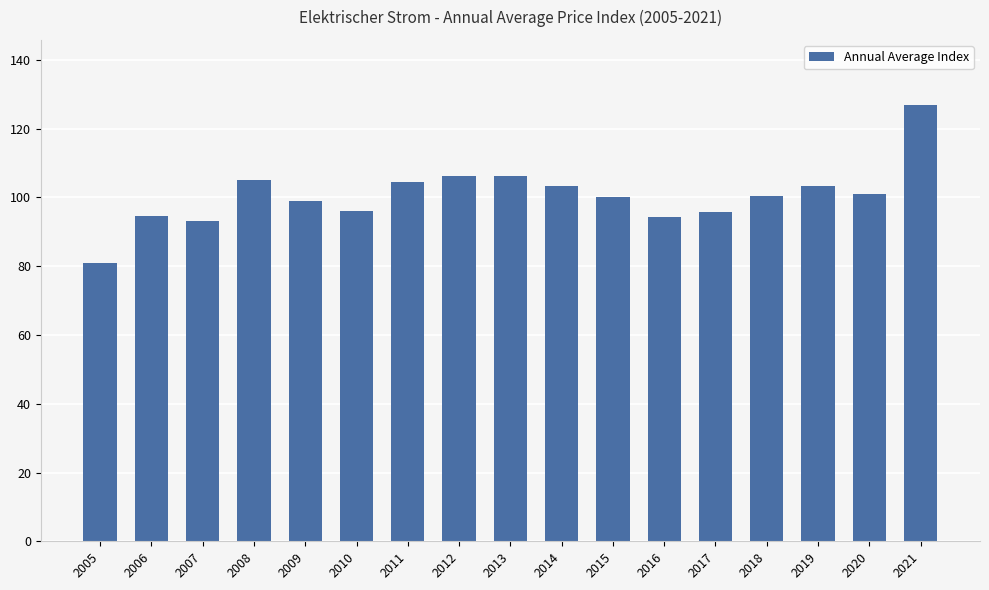

Which category has the lowest value across all series?

2005